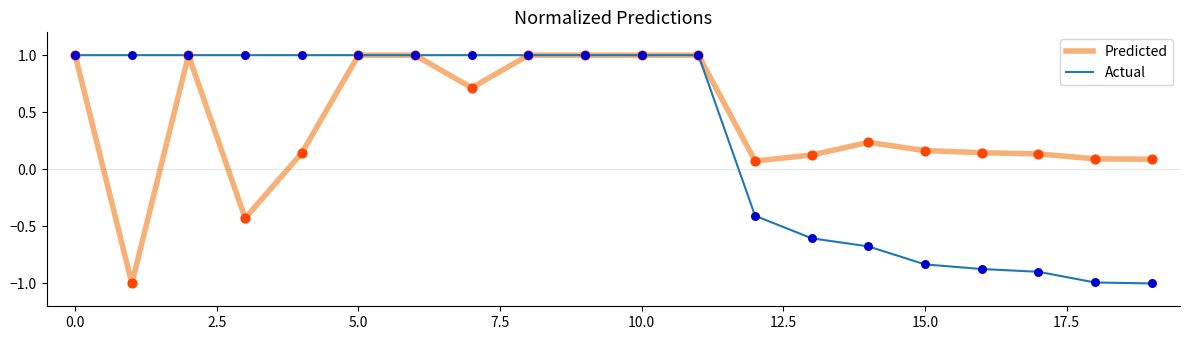

What is the lowest value of the Actual series?

-1.0